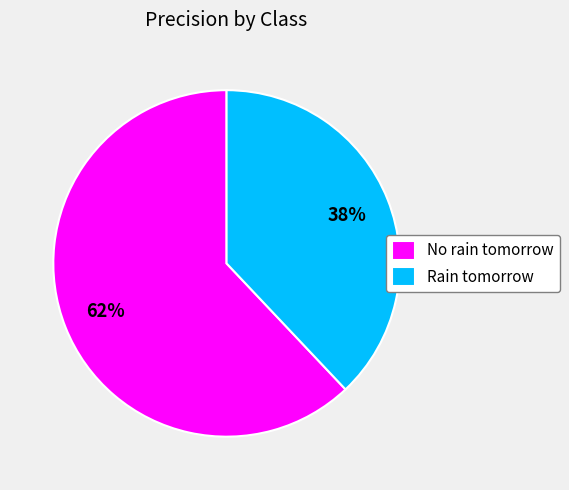

What is the smallest slice in the pie chart?

Rain tomorrow